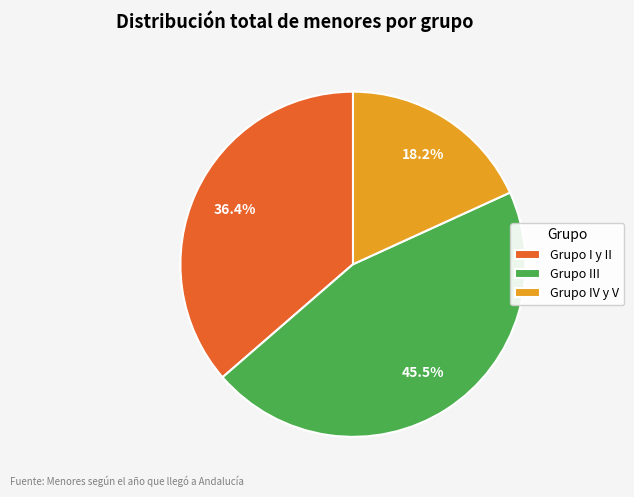

What portion of the pie excludes Grupo IV y V?

81.8%